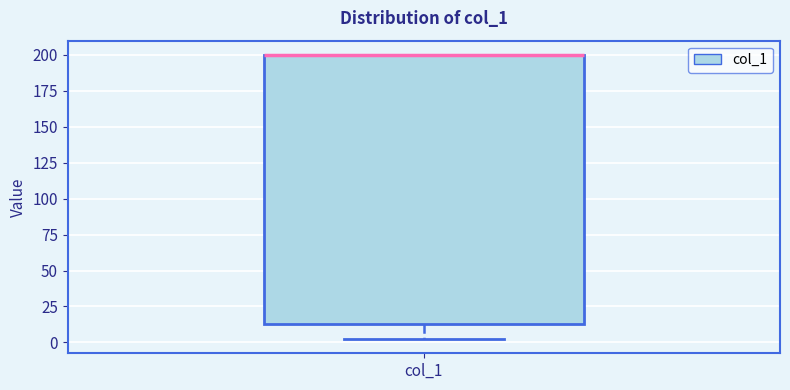

Where is the lower edge of the box for col_1 on the y-axis? The values are not printed on the chart, so give them approximately, as read against the axis.

15